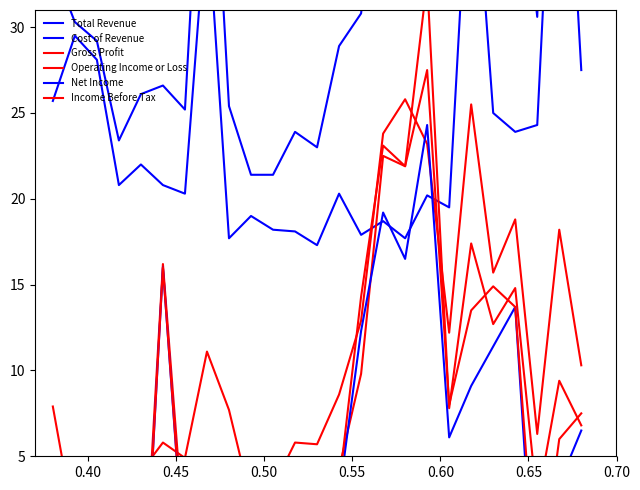

The Gross Profit series shows 10.0 at 15. True or false?

False